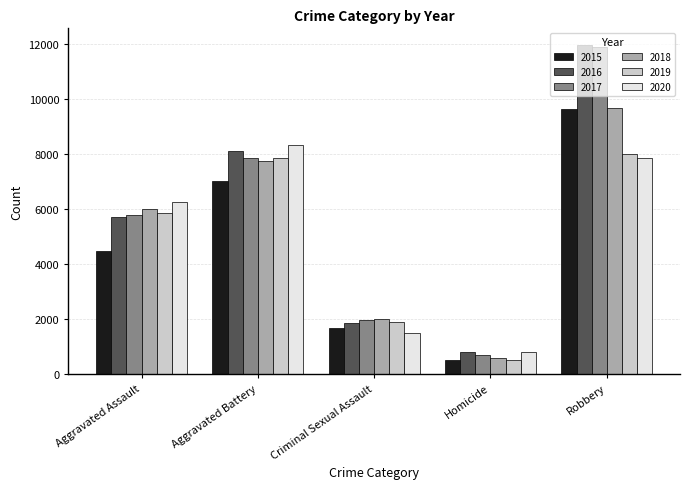

At which category is the sum across all series the highest?

Robbery